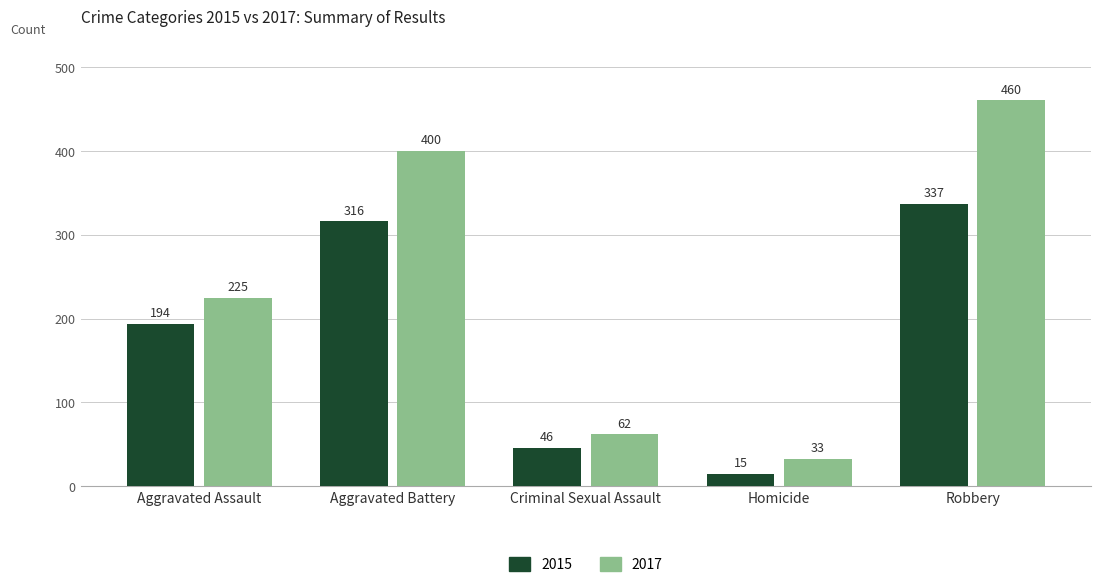

Which category has the lowest value in the 2015 series?

Homicide